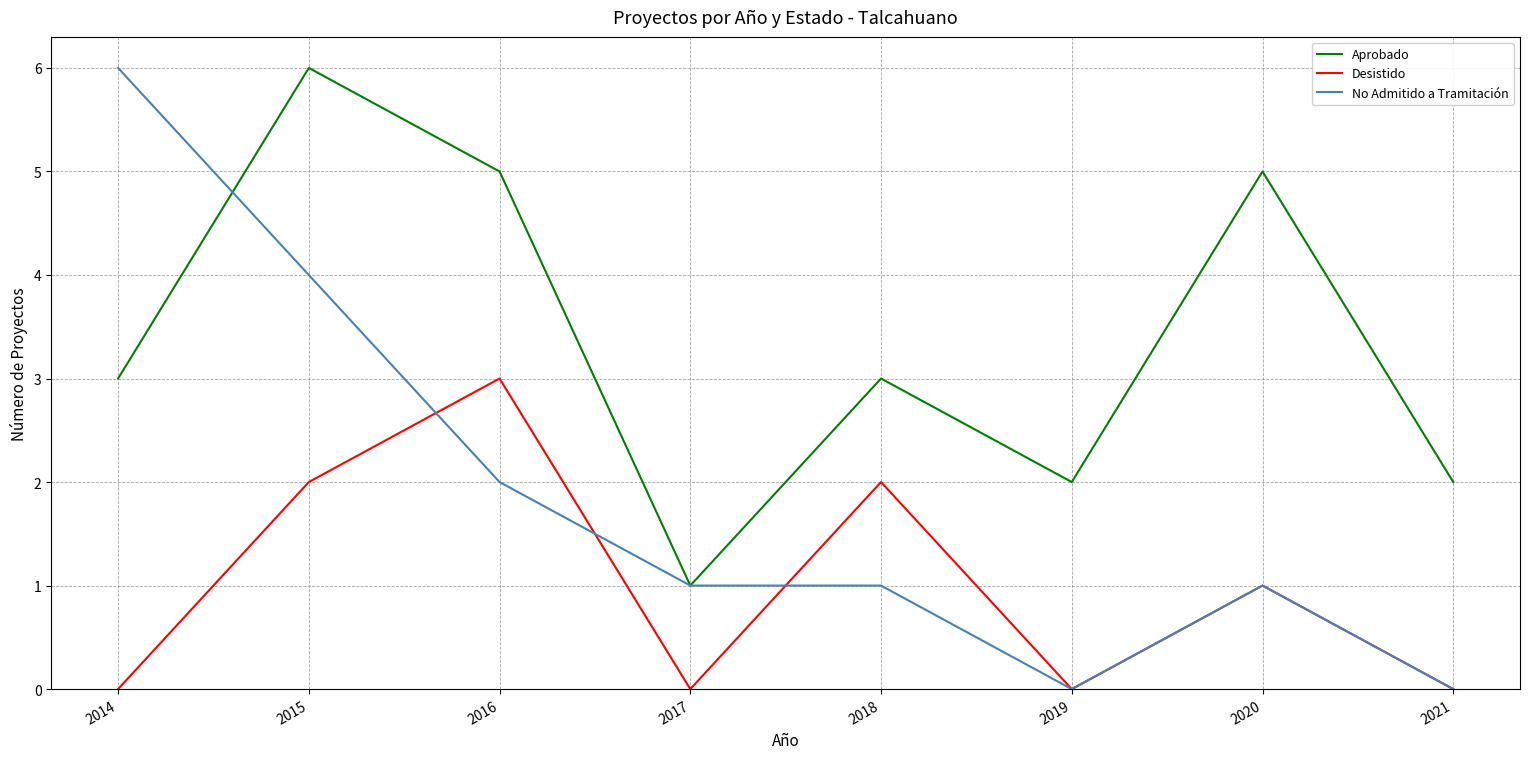

Is it true that Aprobado equals 6 at 2015?

True